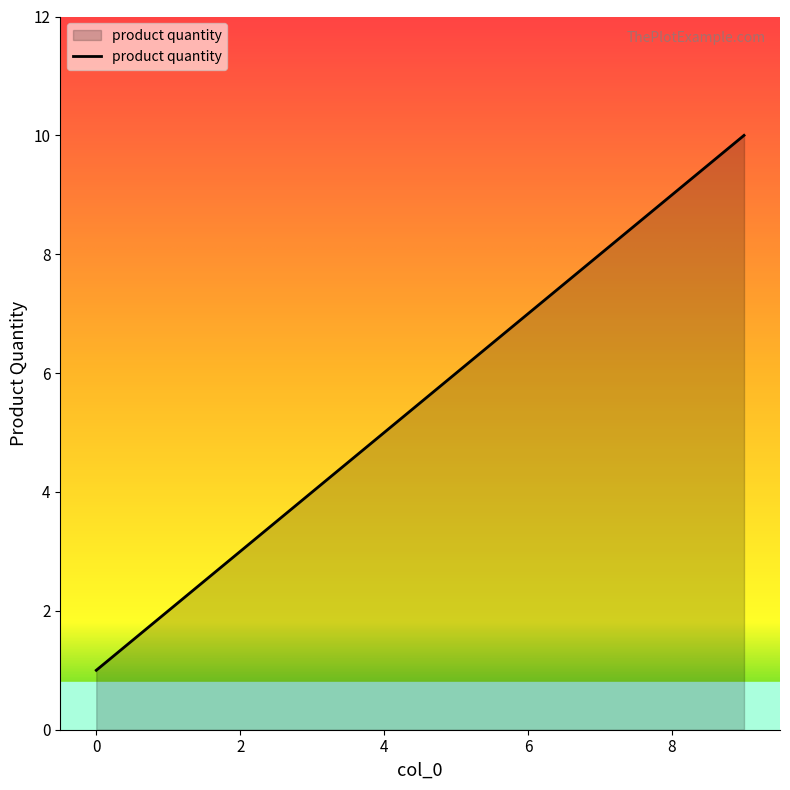

What is the difference between the maximum and minimum values?

9